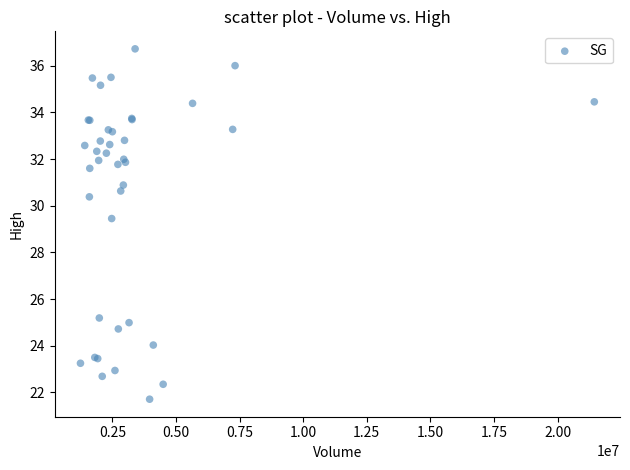

What Y value in the scatter plot is closest to 29?

29.5